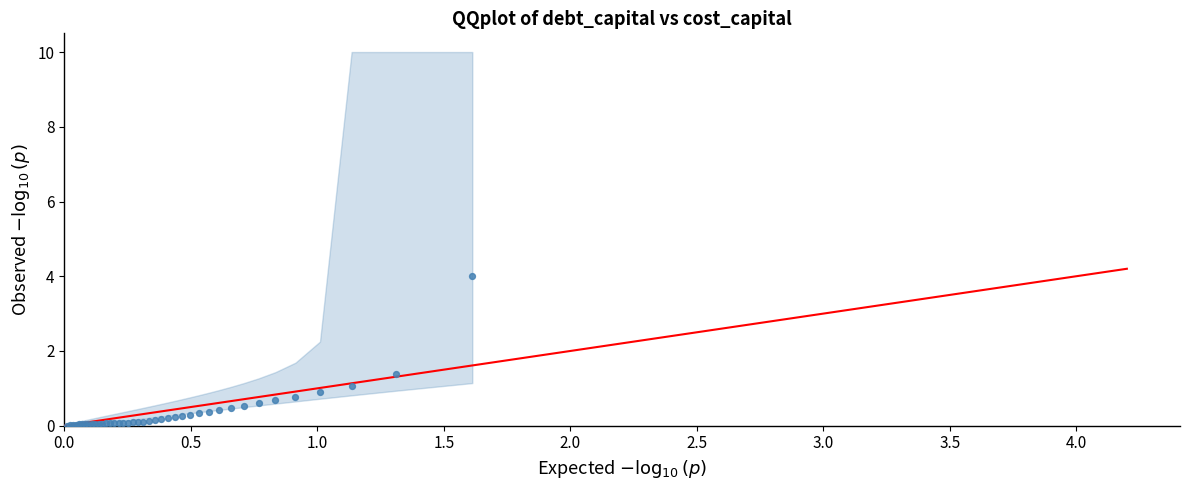

What Y value in the scatter plot is closest to 2?

1.4